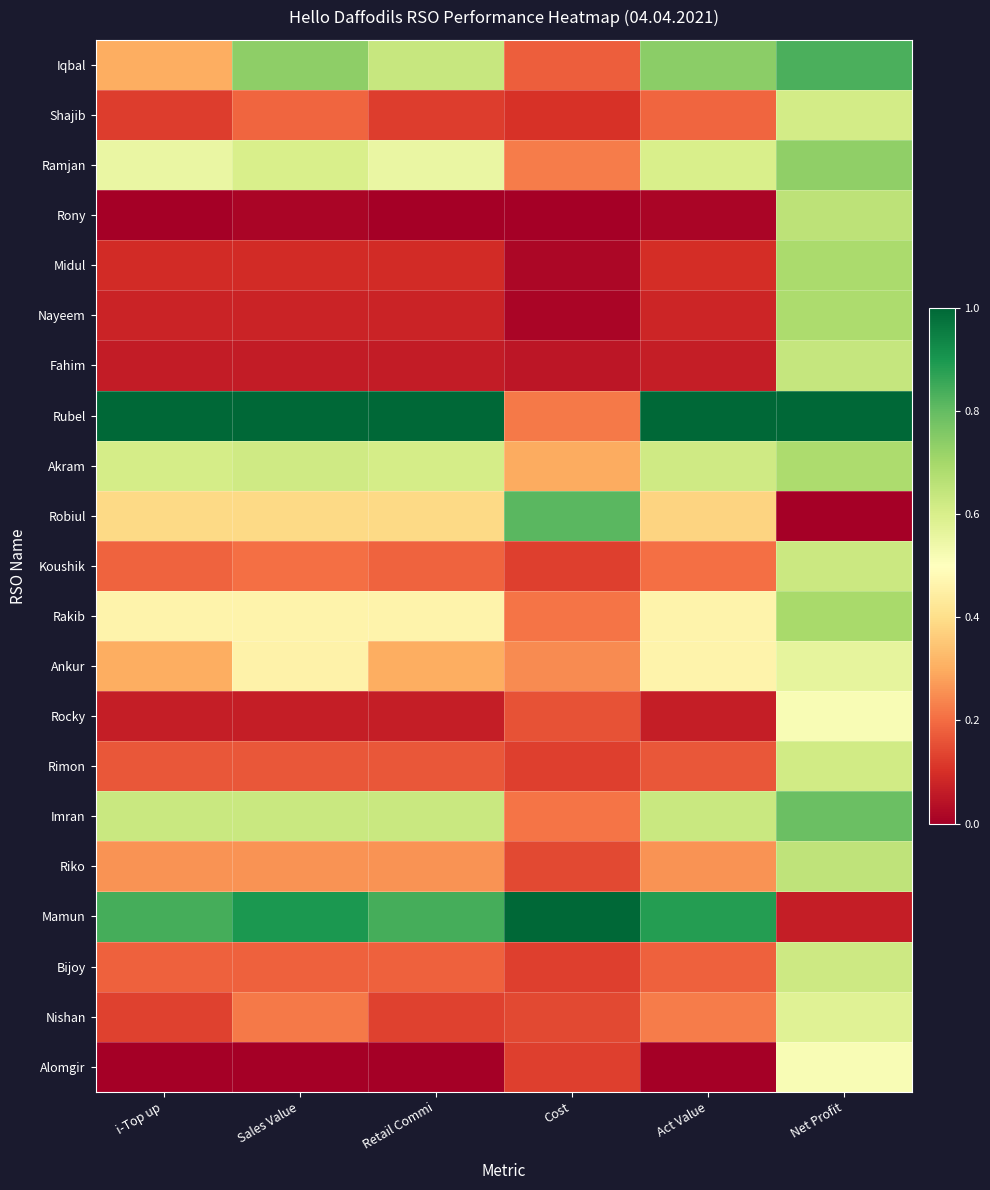

At which category is the sum across all series the highest?

Net Profit